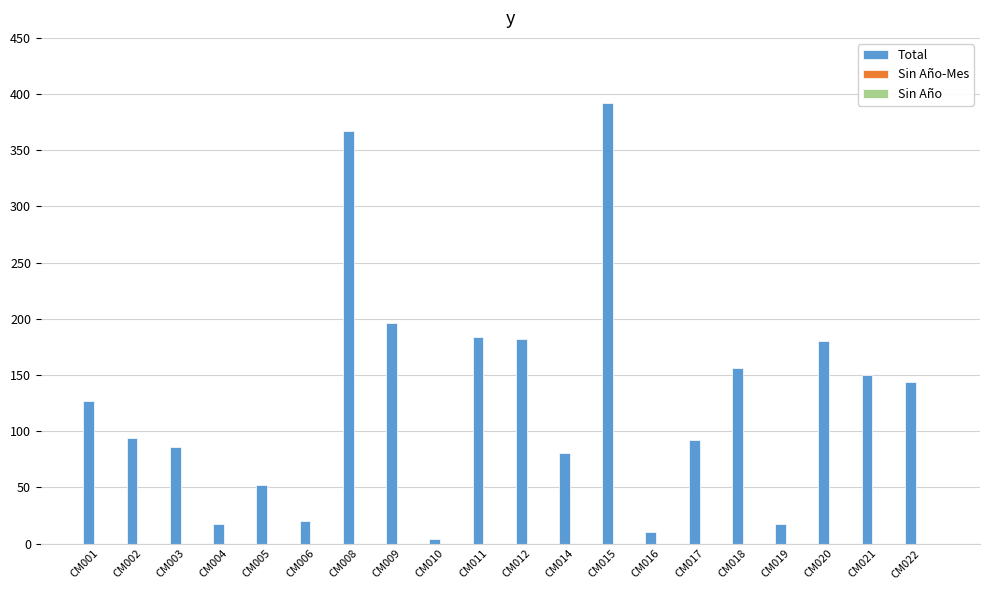

Between CM003 and CM009, which is larger?

CM009